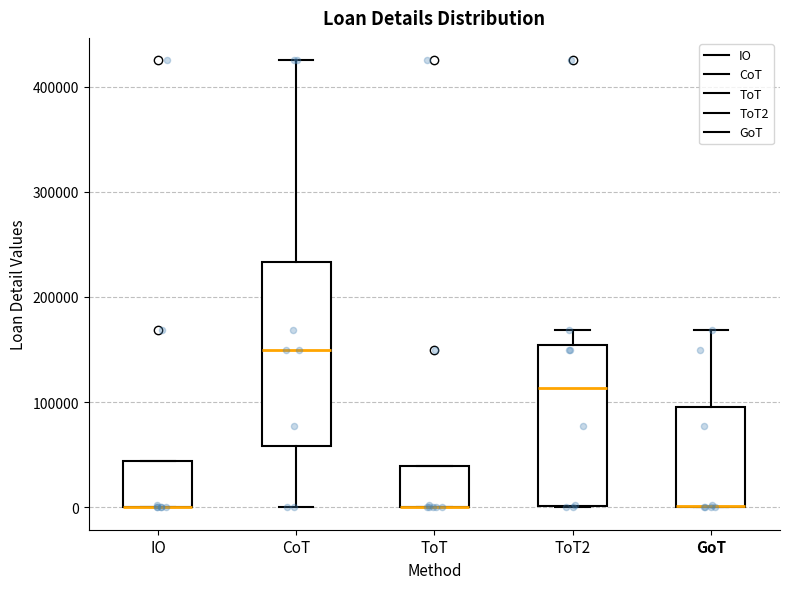

Reading left to right, read every box against the y-axis: the position of its median line, the range the box covers, and the ends of its whiskers. The values are not printed on the chart, so give them approximately, as read against the axis.

IO: median 0 (drawn on the box's lower edge), box 0 to 40000, whiskers 0 to 40000
CoT: median 150000, box 60000 to 230000, whiskers 0 to 430000
ToT: median 0 (drawn on the box's lower edge), box 0 to 40000, whiskers 0 to 40000
ToT2: median 110000, box 0 to 150000, whiskers 0 to 170000
GoT: median 0 (drawn on the box's lower edge), box 0 to 100000, whiskers 0 to 170000